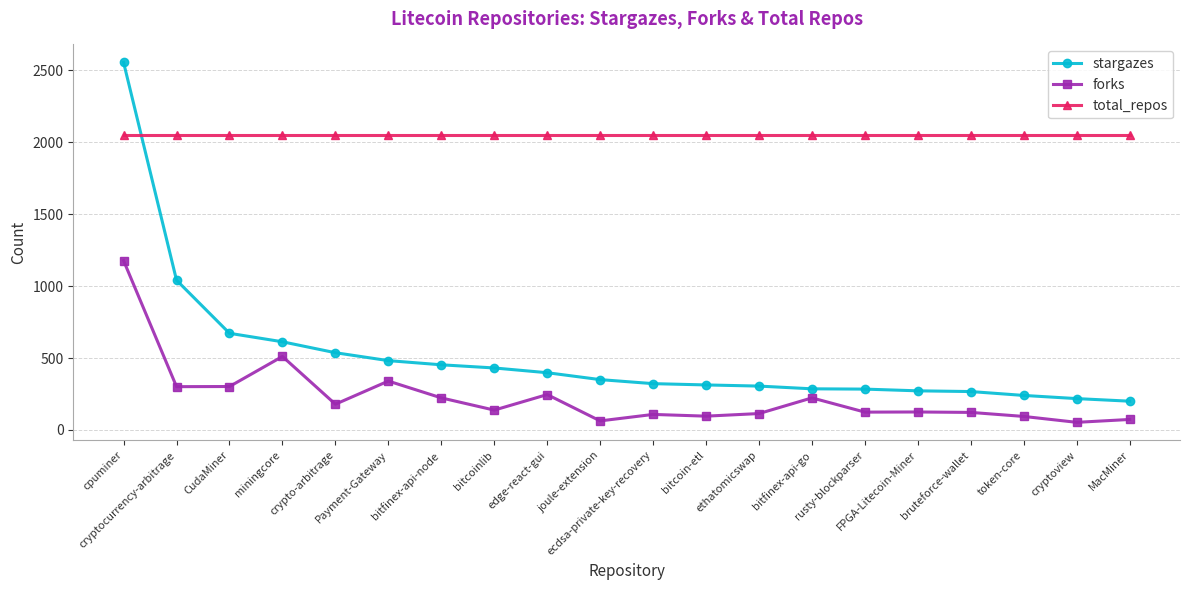

What is the average value of the total_repos series?

2053